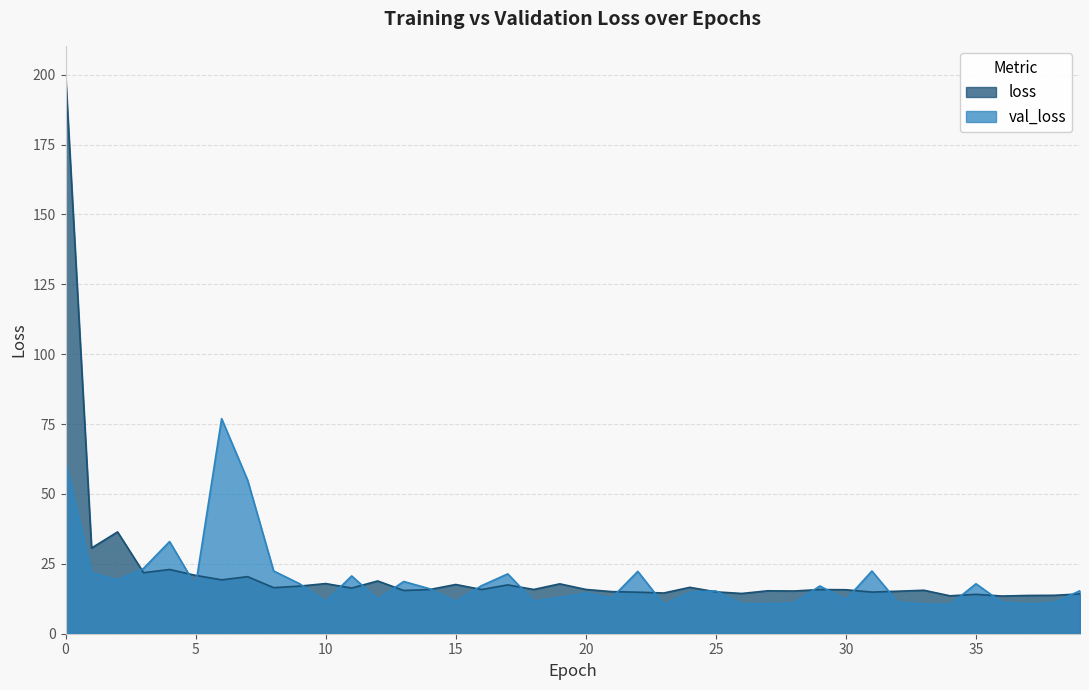

Reading left to right, what are all the values shown in this chart?

loss: 200.3	30.6	36.4	21.8	23.0	20.9	19.3	20.4	16.5	17.0	17.9	16.3	18.9	15.5	15.8	17.6	15.8	17.5	15.8	17.8	15.8	15.1	14.9	14.6	16.6	15.0	14.4	15.4	15.3	15.8	15.7	14.9	15.2	15.6	13.6	14.1	13.5	13.7	13.7	14.2
val_loss: 61.8	21.8	19.2	23.4	33.0	17.2	76.9	54.9	22.4	17.9	11.6	20.7	12.3	18.7	16.1	11.6	17.2	21.4	11.7	13.0	14.6	12.8	22.3	10.5	14.9	15.3	10.7	10.7	11.0	17.1	12.2	22.4	11.3	10.7	10.4	17.9	11.2	10.7	11.2	15.4